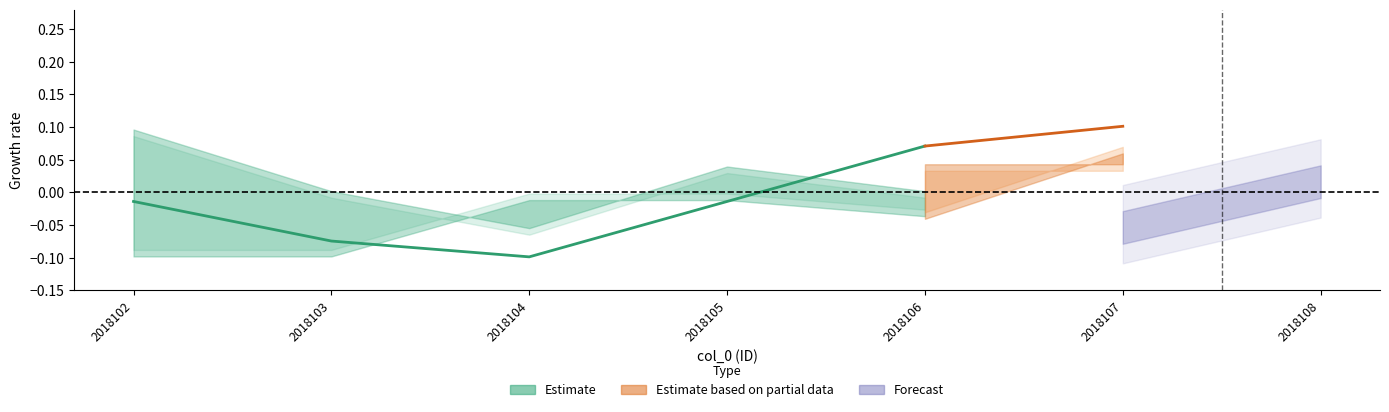

Which category has the lowest value across all series?

2018104